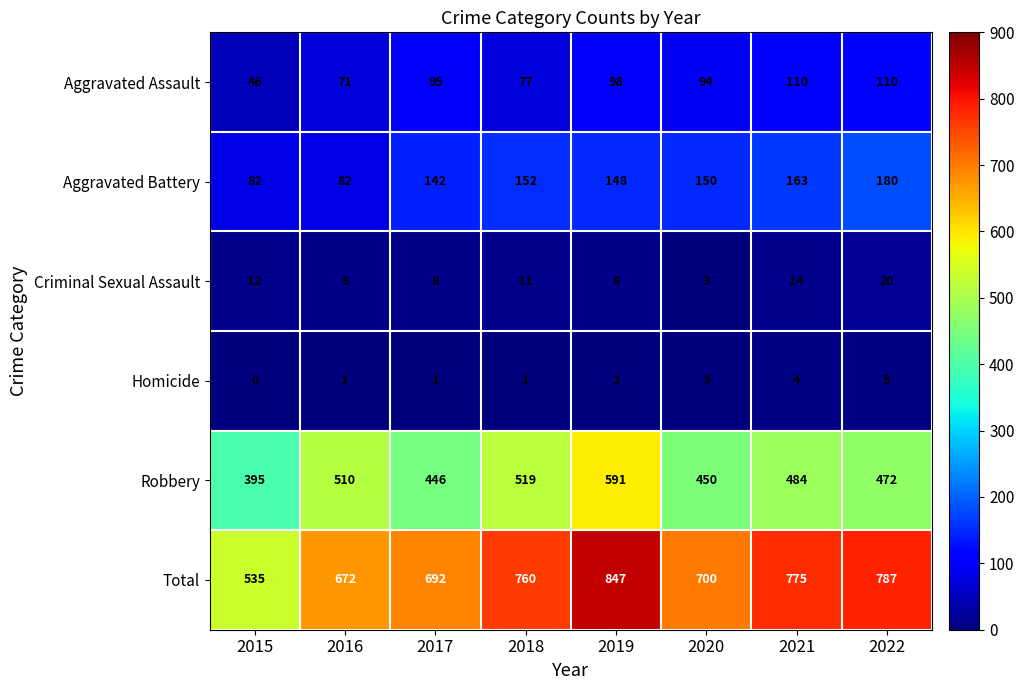

Which series changed the most between 2020 and 2022?

Total